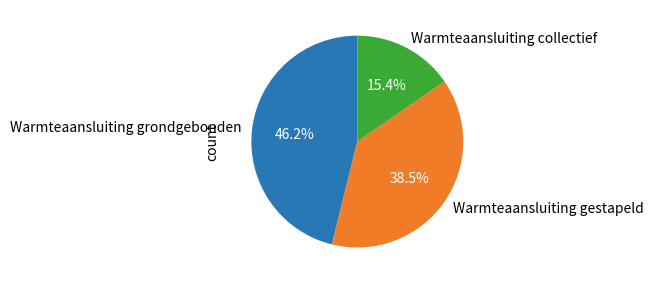

What is the total percentage of Warmteaansluiting gestapeld and Warmteaansluiting grondgebonden?

84.6%